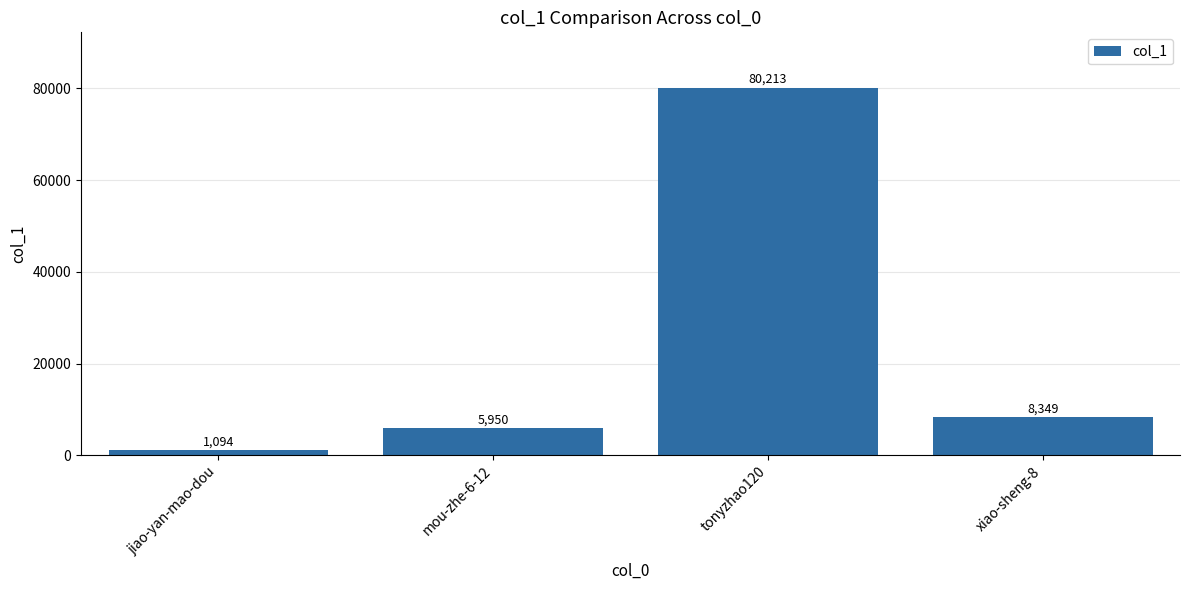

How many data points does each series have?

4